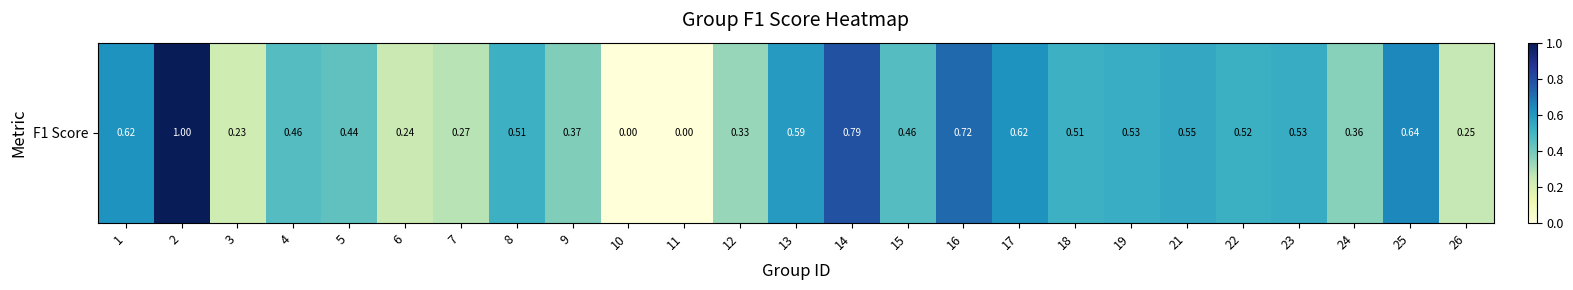

Count the values in the range 0 to 1.

25